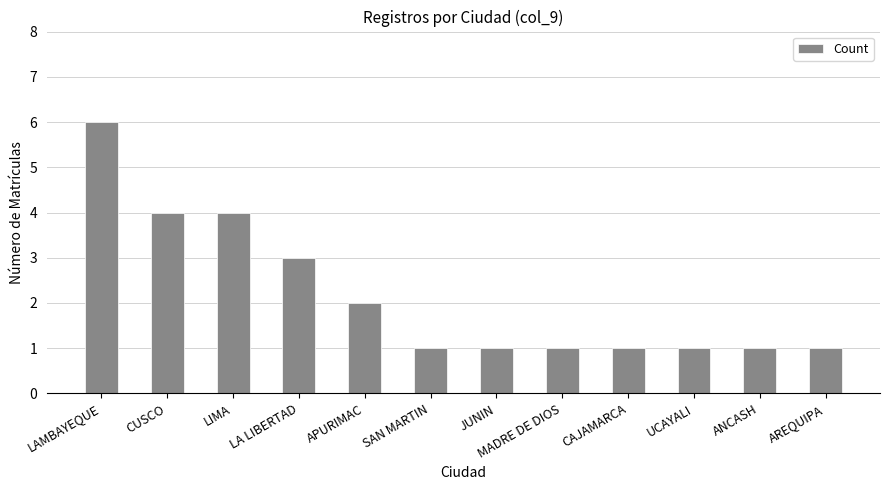

What is the label of the 8th bar from the left?

MADRE DE DIOS